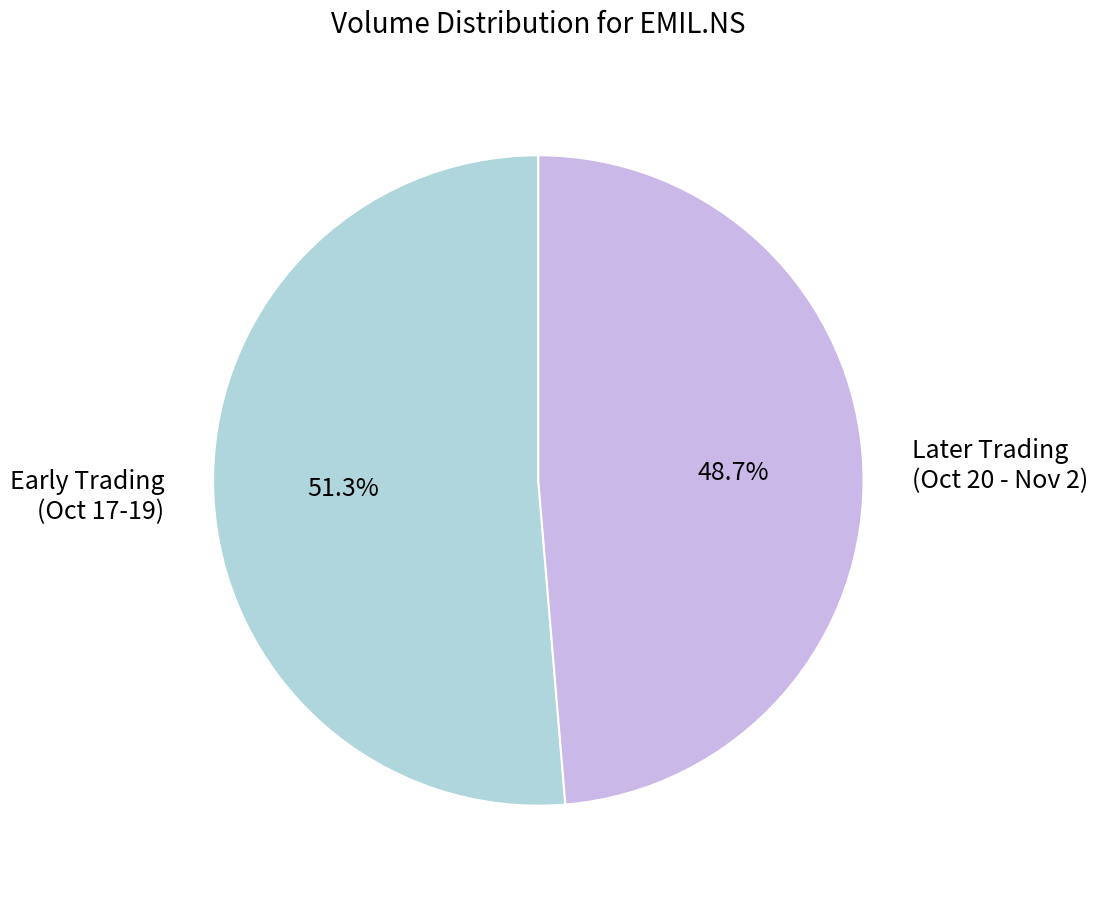

Is there any slice that represents more than half of the pie?

Yes